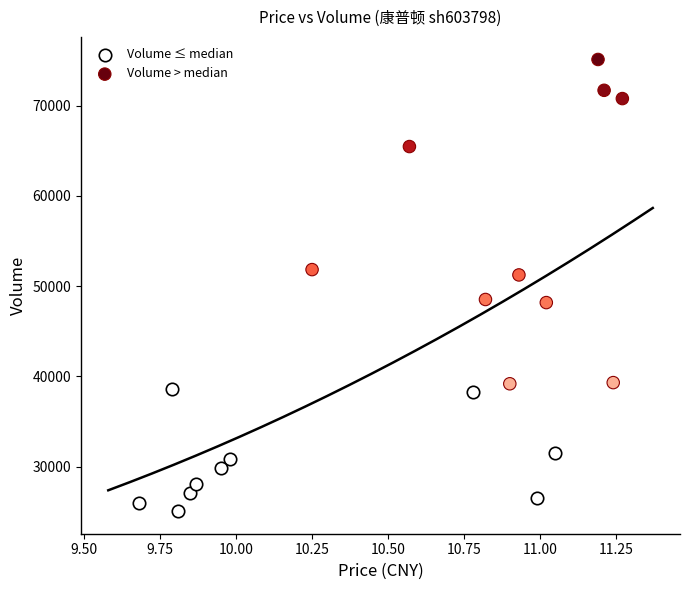

Which series reaches the minimum Y coordinate?

Volume ≤ median